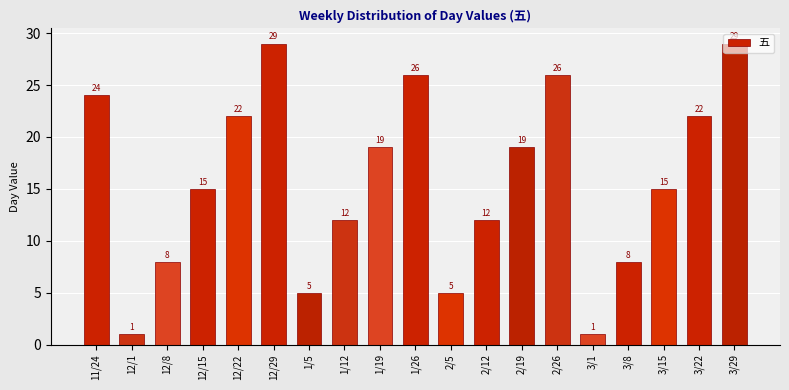

Between 2/5 and 12/8, which is larger?

12/8